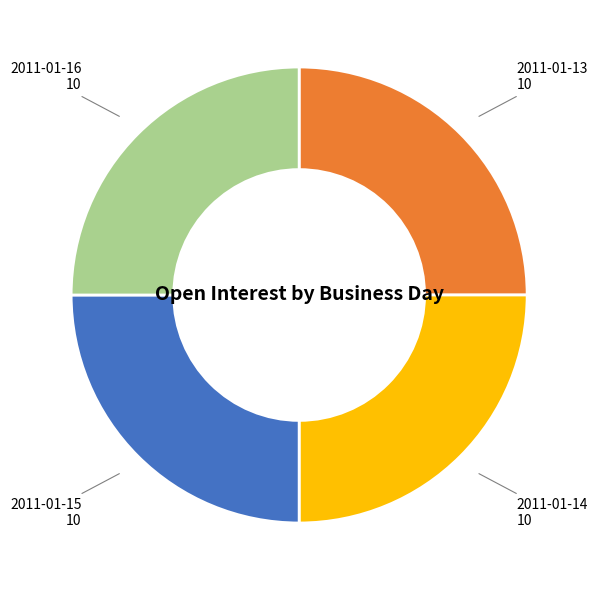

The 2011-01-13 slice represents 25% of the pie. True or false?

True